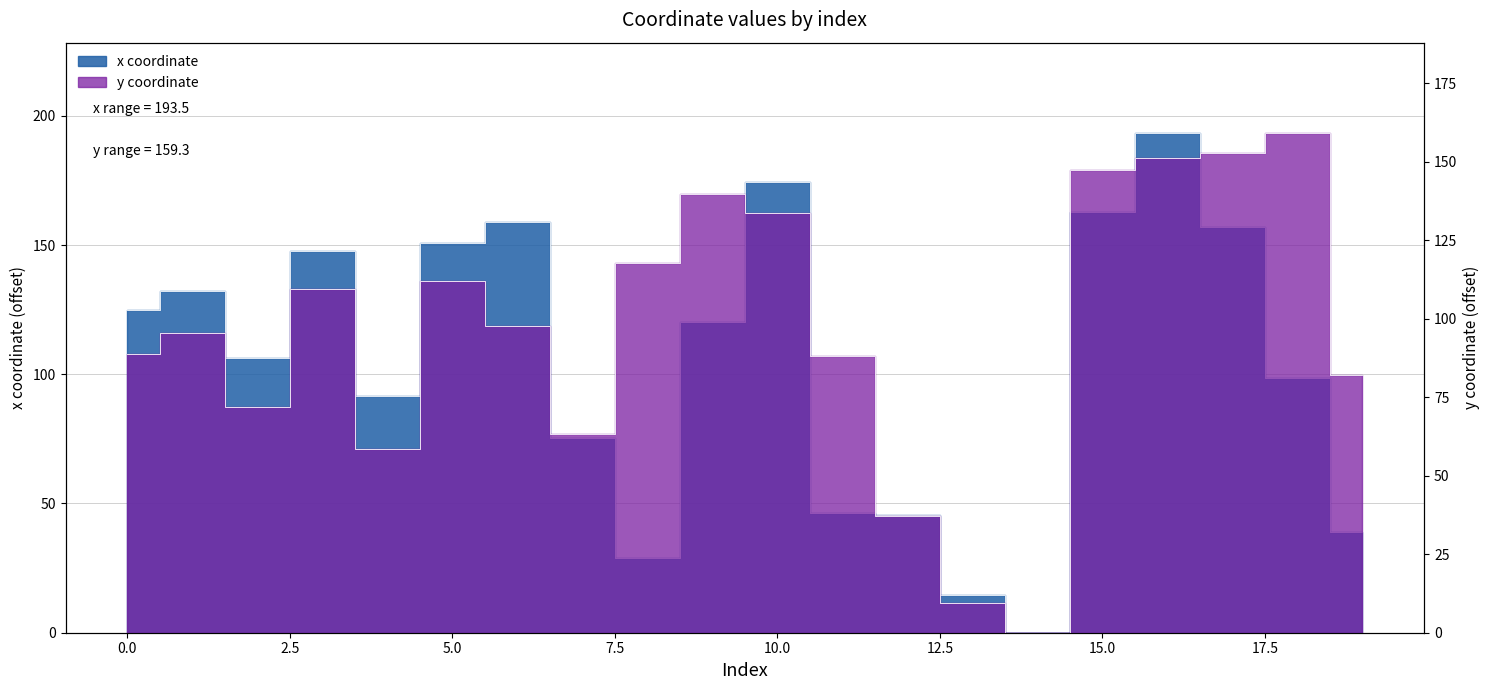

What are all the series names shown in the legend?

x, y